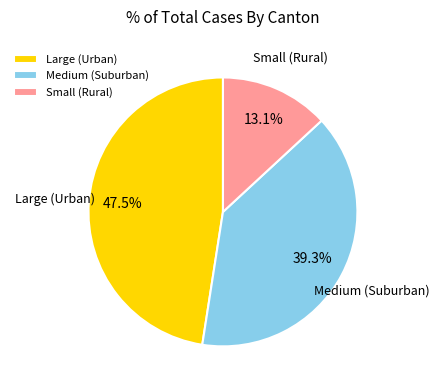

Approximately how many times larger is the value at Medium (Suburban) compared to Small (Rural)?

3.0